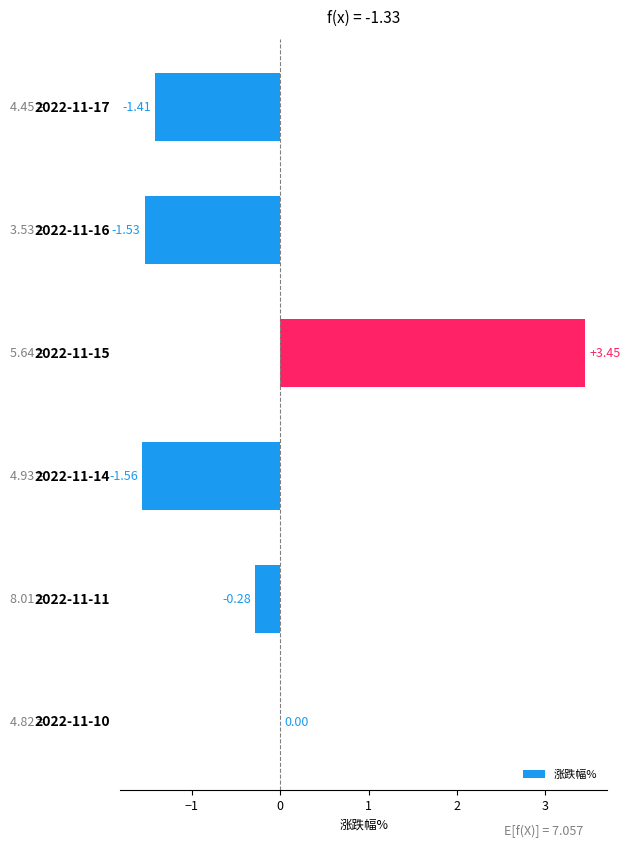

What is the average value?

-0.2